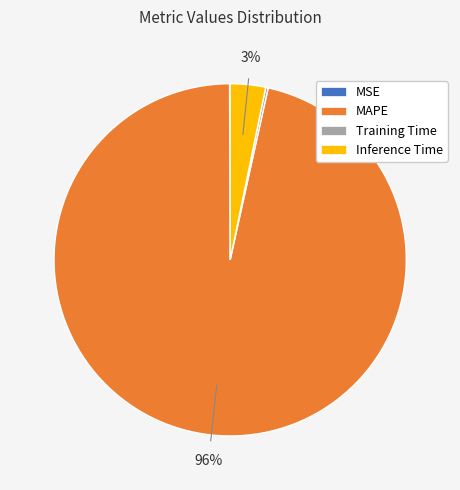

To the nearest percent, what is the average slice percentage?

25%